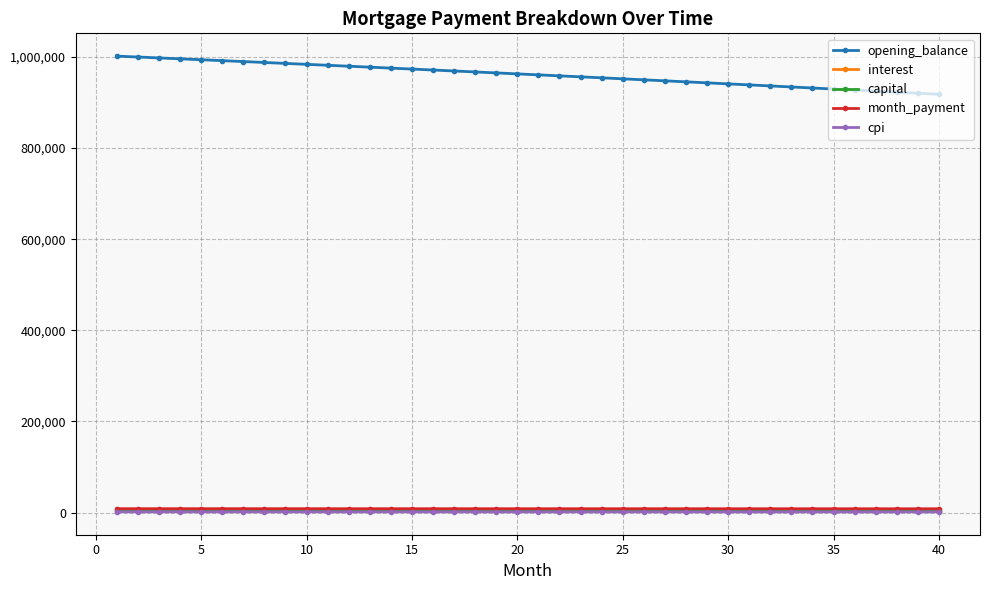

Which series has the widest spread of values?

opening_balance